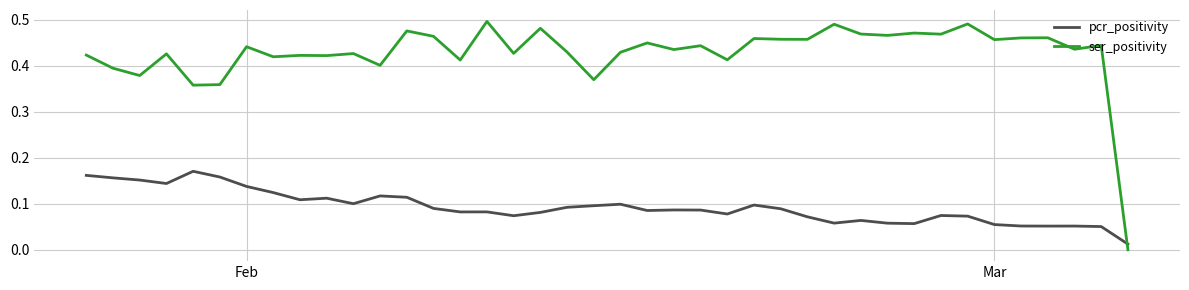

List the series in order of their overall mean, highest first.

ser_positivity, pcr_positivity